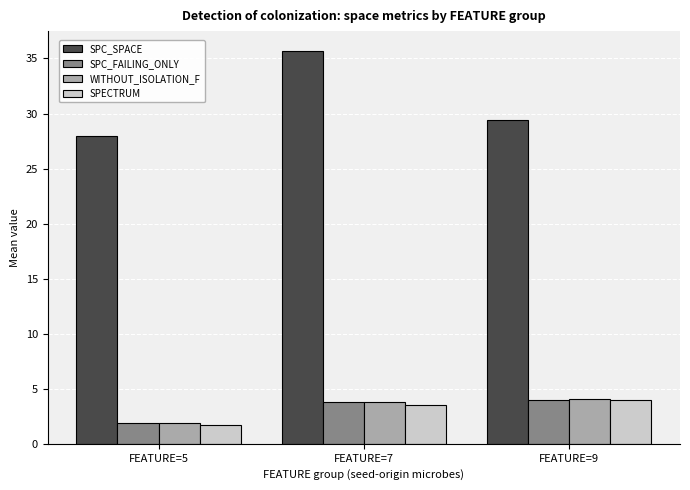

Reading left to right, extract all data points from this chart.

SPC_SPACE: FEATURE=5=28.0	FEATURE=7=35.7	FEATURE=9=29.4
SPC_FAILING_ONLY: FEATURE=5=1.9	FEATURE=7=3.8	FEATURE=9=4.0
WITHOUT_ISOLATION_F: FEATURE=5=1.9	FEATURE=7=3.8	FEATURE=9=4.1
SPECTRUM: FEATURE=5=1.7	FEATURE=7=3.5	FEATURE=9=4.0